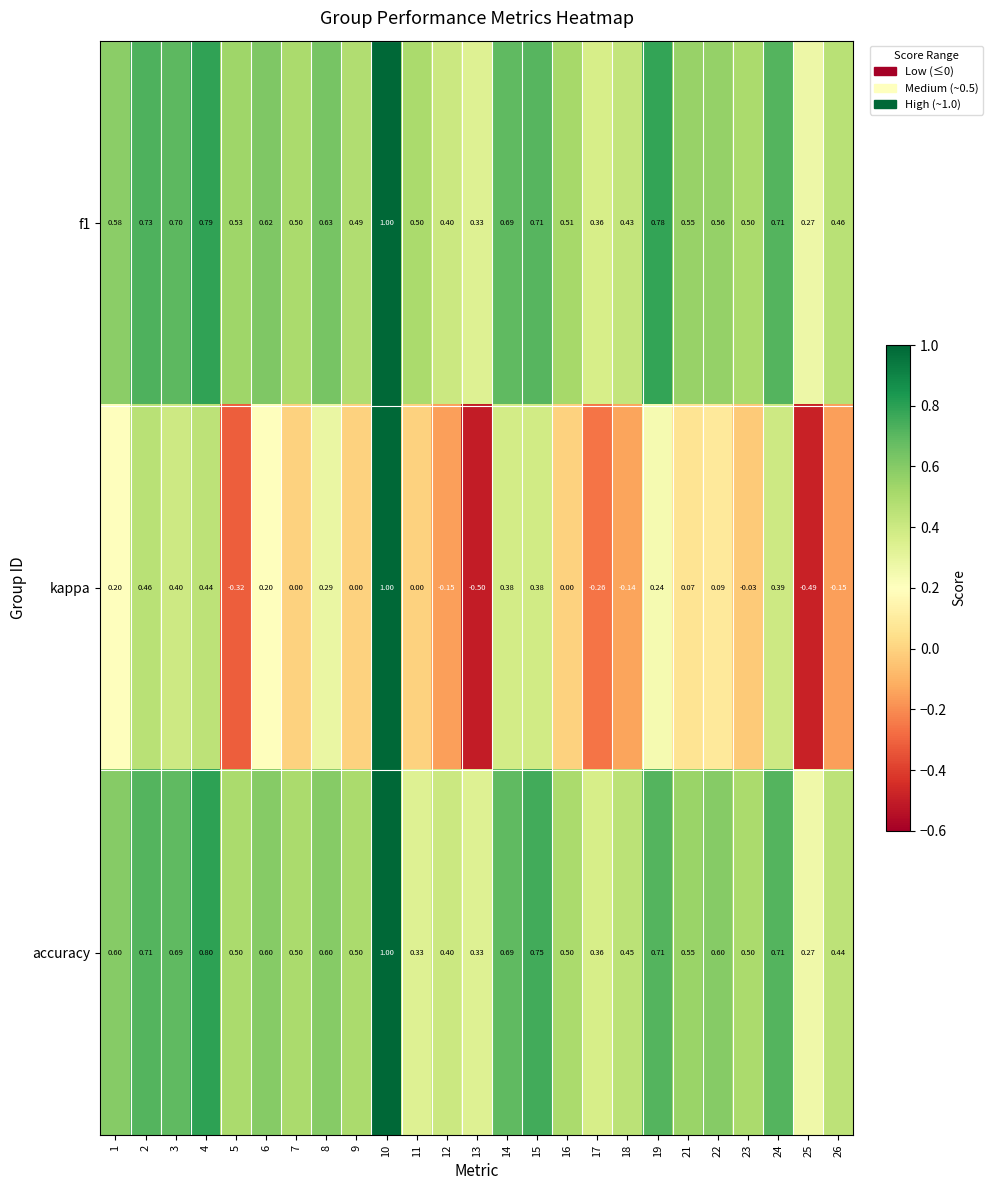

Which series has the largest range (max minus min)?

kappa